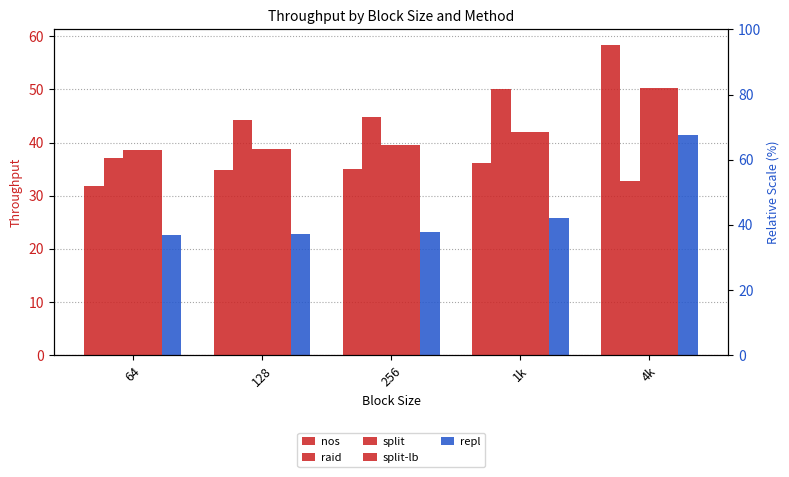

Where is split nearest to the value 44?

1k